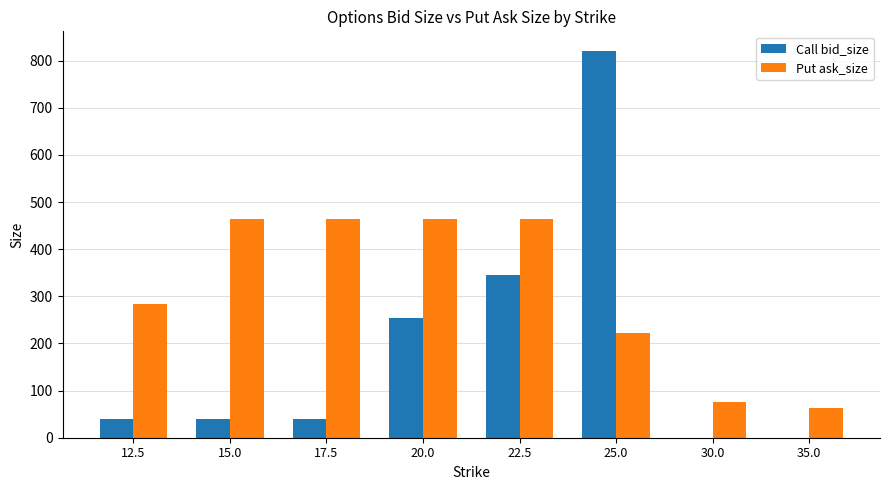

What is the spread (max minus min) of values at 12.5?

243